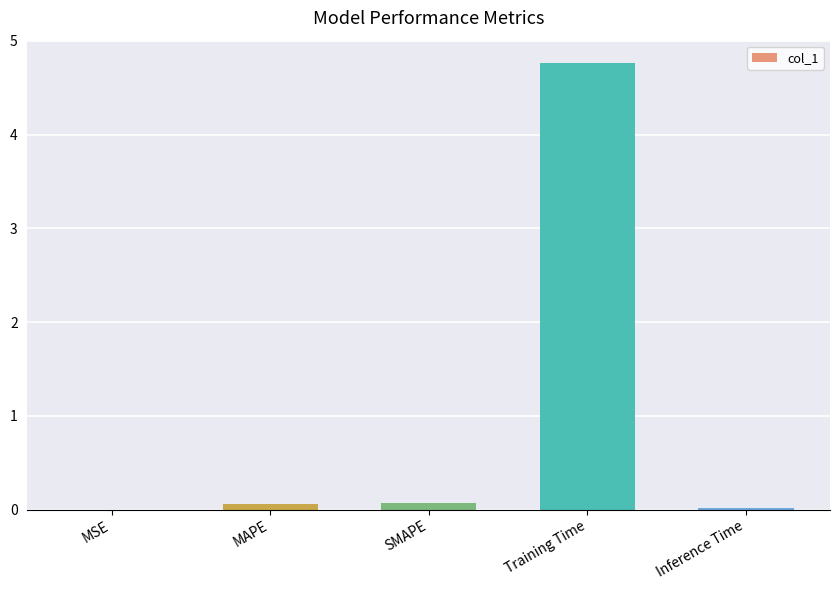

What is the sum of all values?

4.9